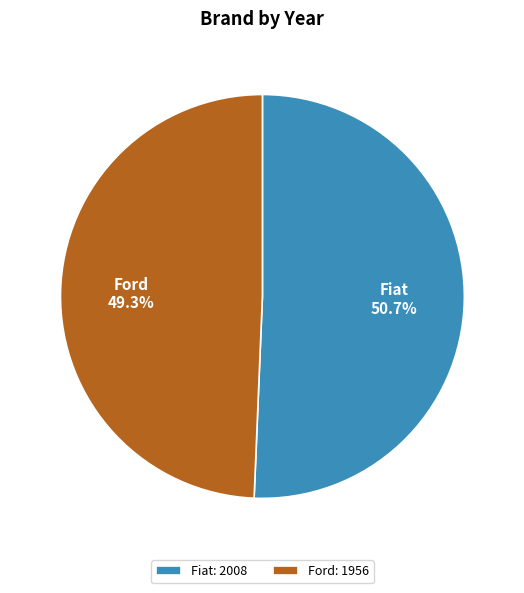

What percentage is the Ford slice, to the nearest percent?

49%